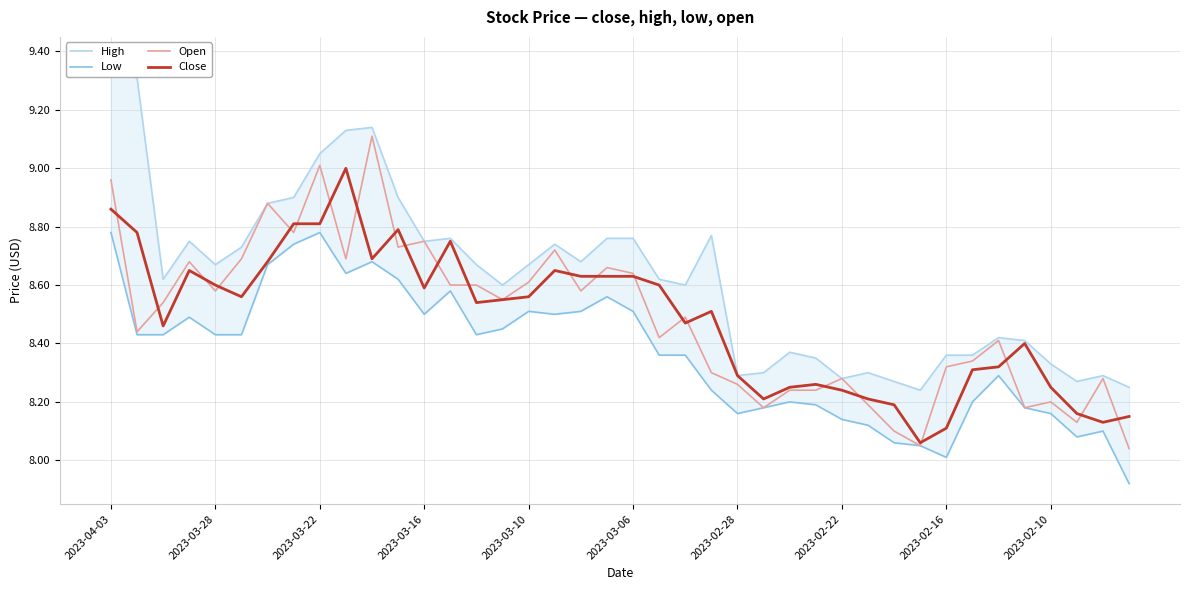

What is the highest value of the Open series?

9.1